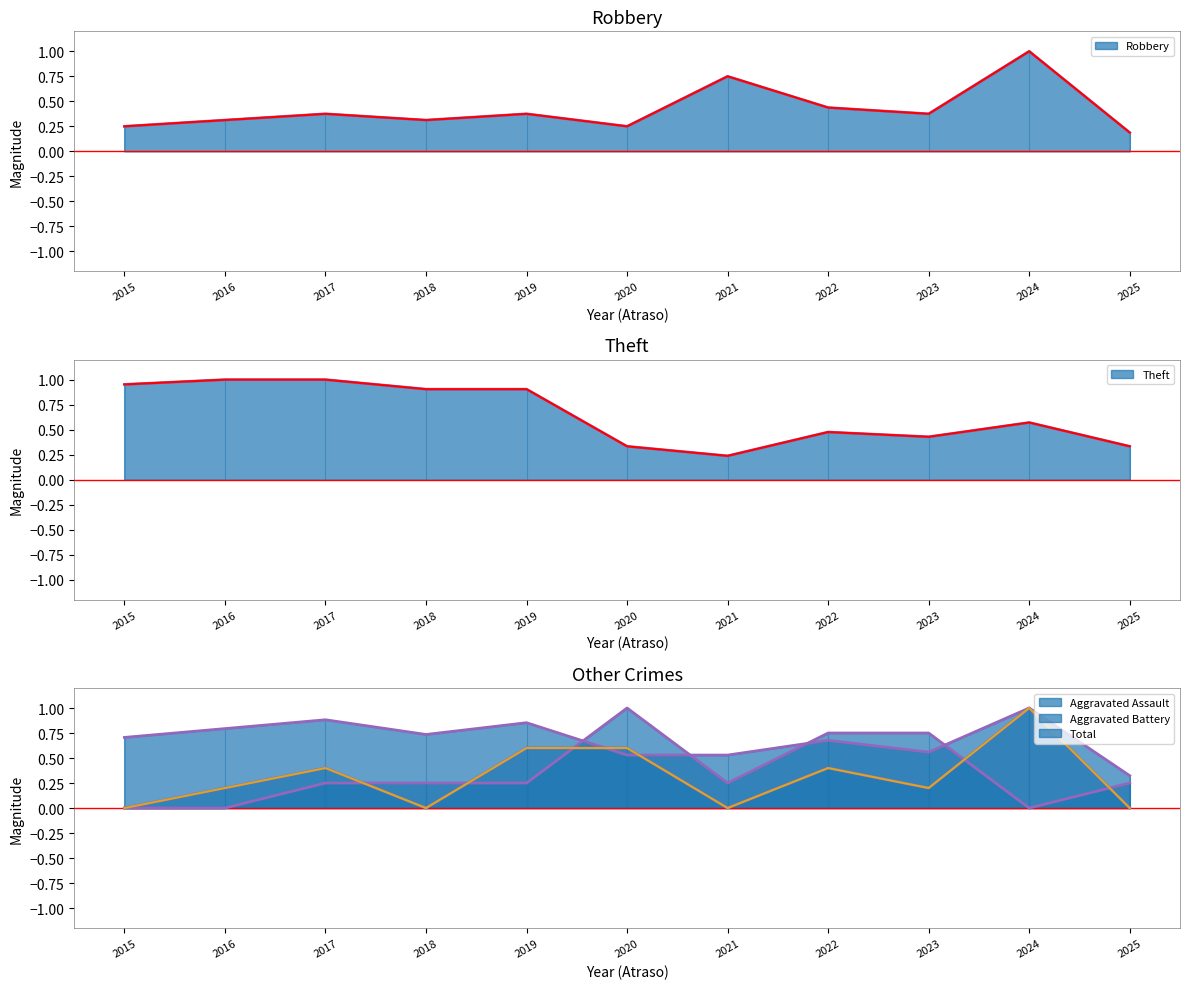

How many lines are shown in the chart?

5